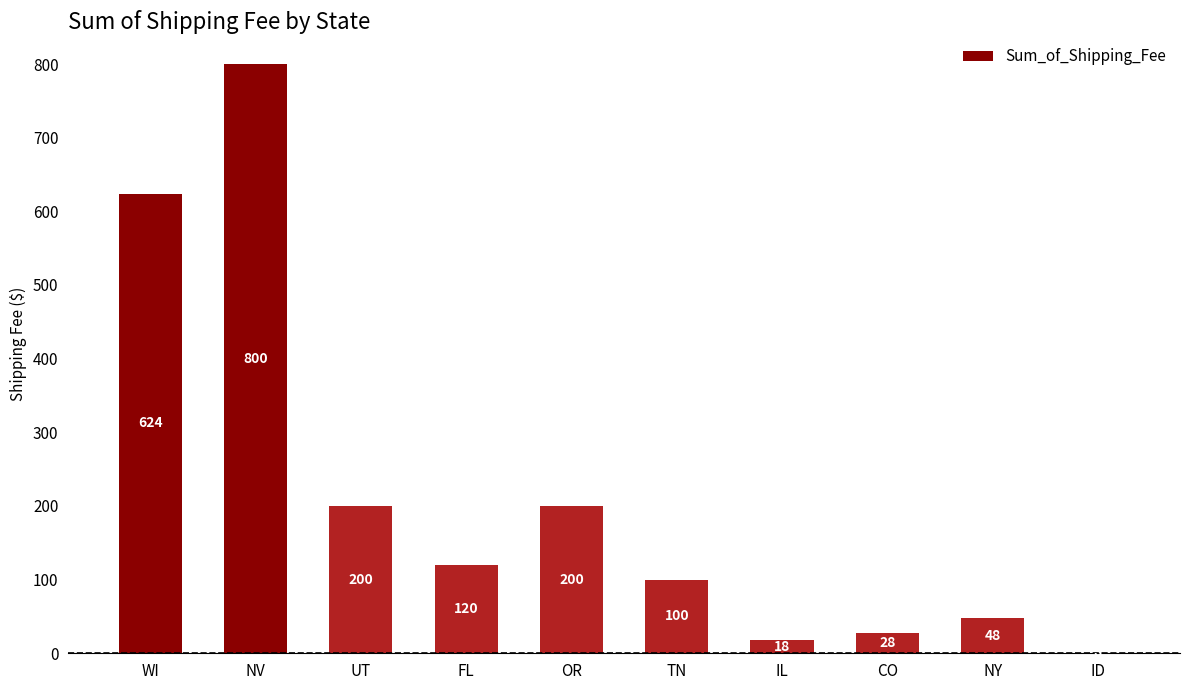

How many data points does each series have?

10